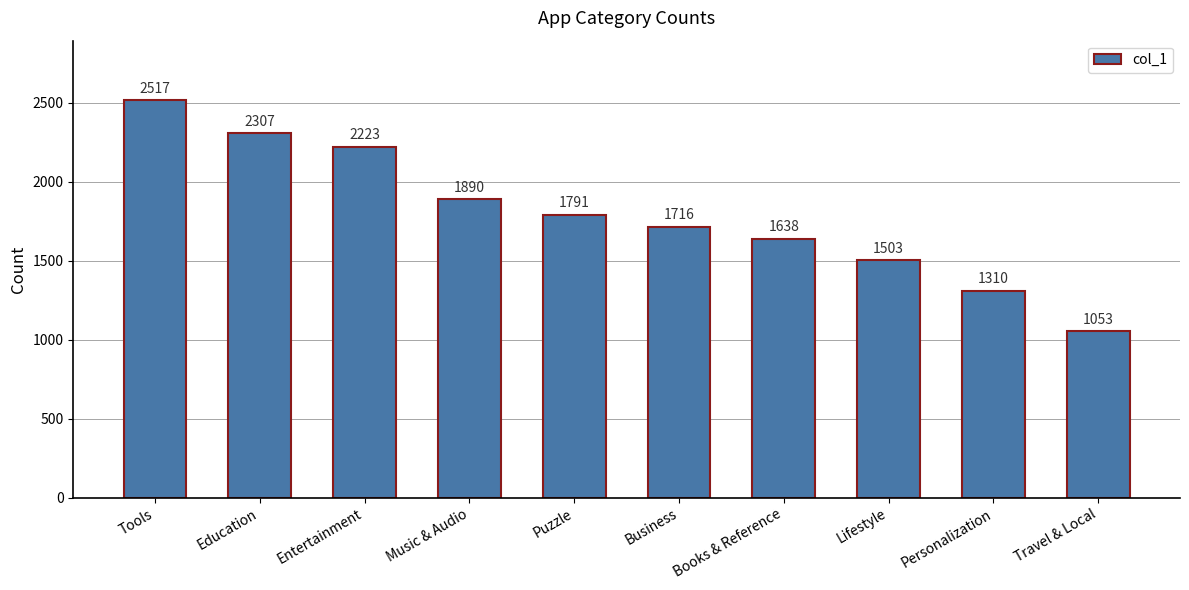

Which label corresponds to the largest value in the chart?

Tools